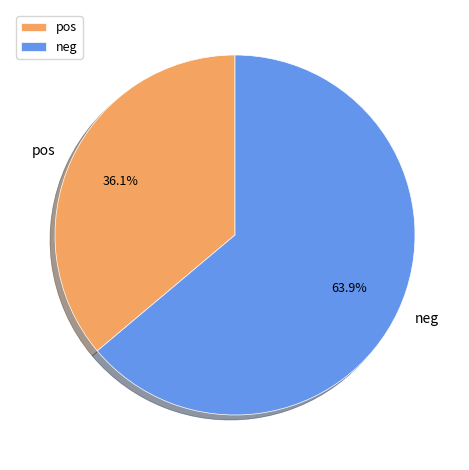

What is the ratio of the value at neg to the value at pos?

1.8